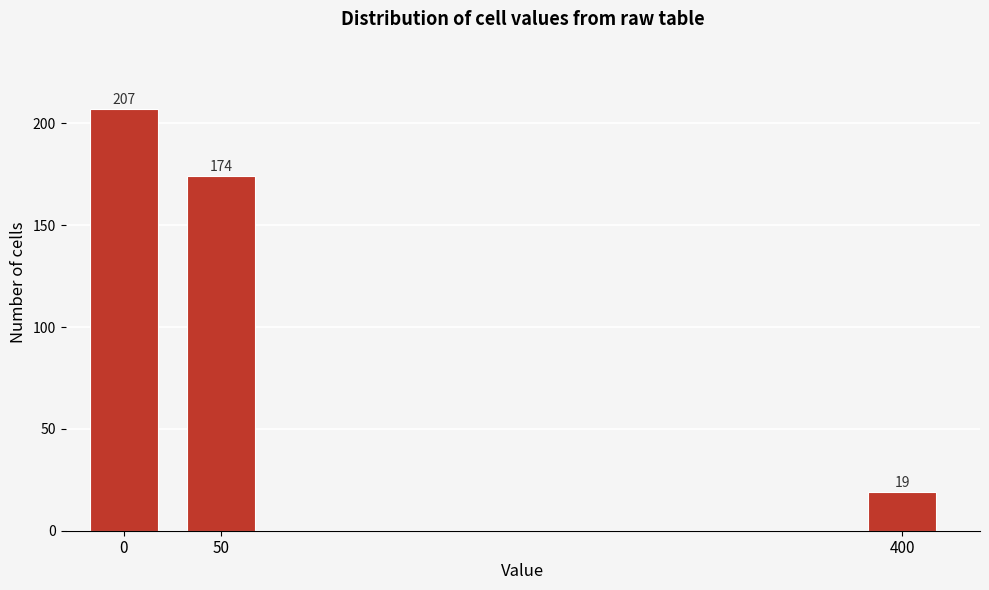

Reading left to right, list all the values displayed in this chart.

0=207	50=174	400=19